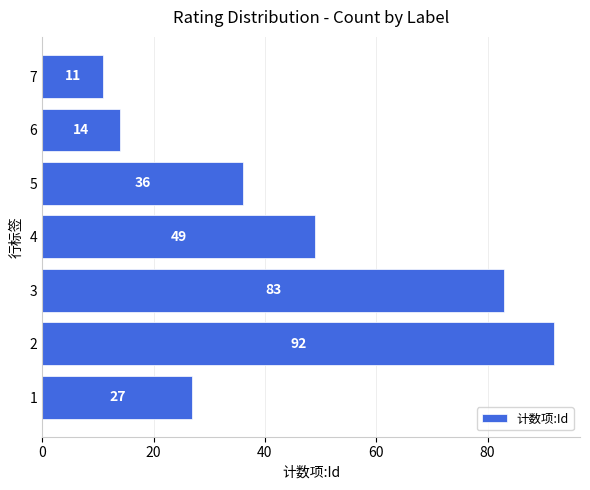

How many categories are shown in the chart?

7